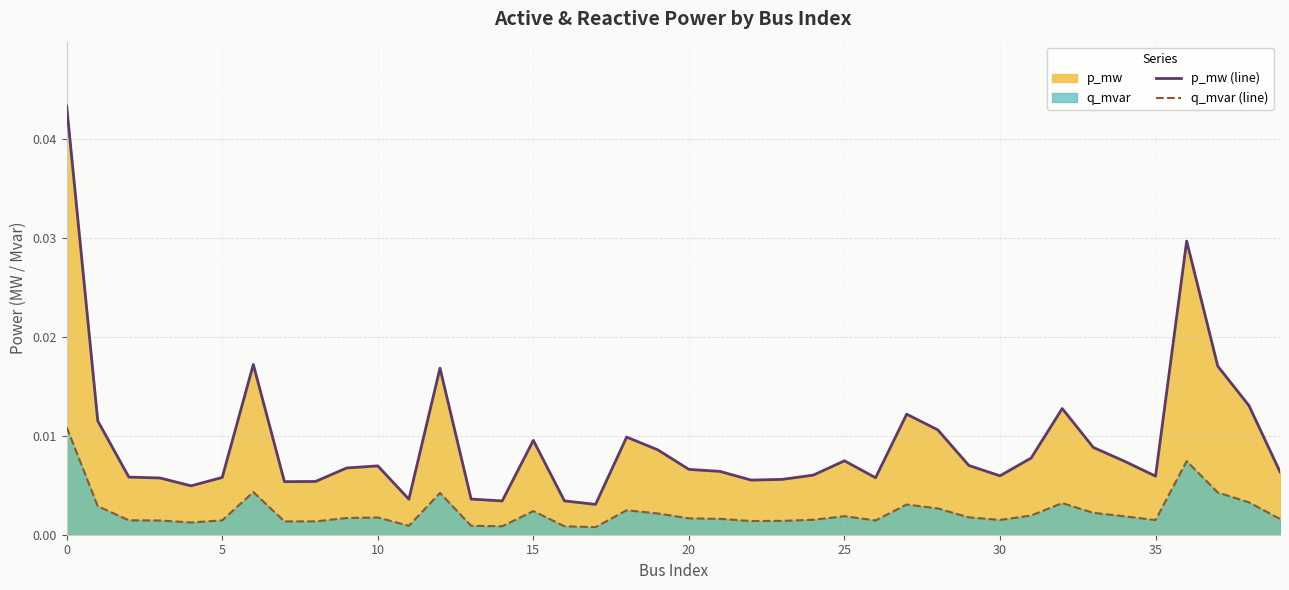

True or false: p_mw (line) and q_mvar (line) intersect in this chart.

False